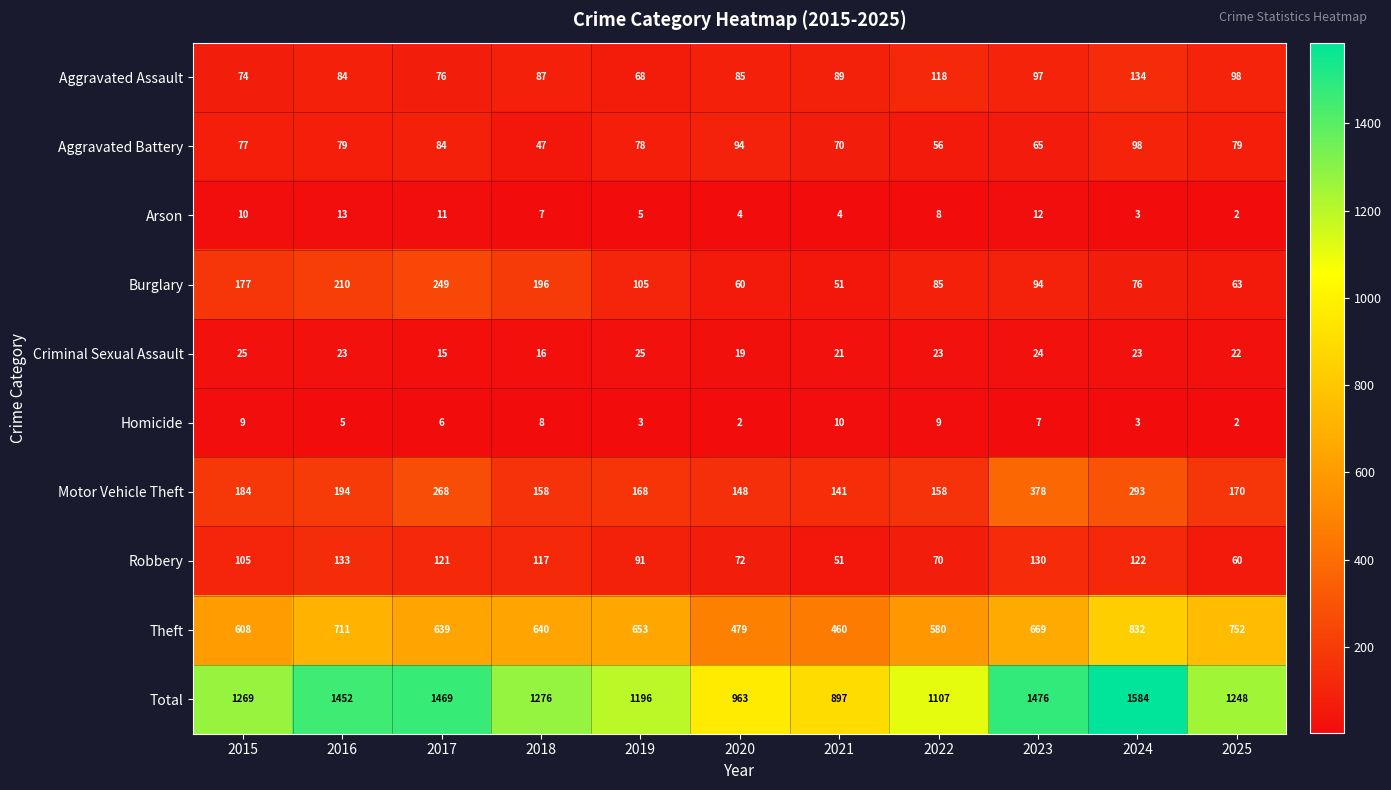

What is the total value across all series at 2016?

2904